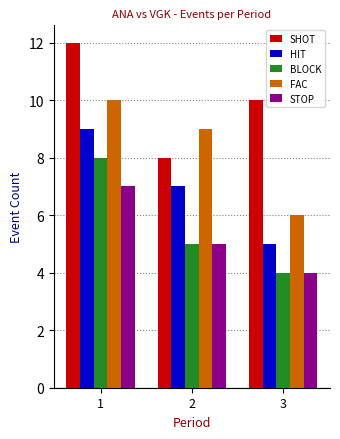

At which category is the sum across all series the highest?

1